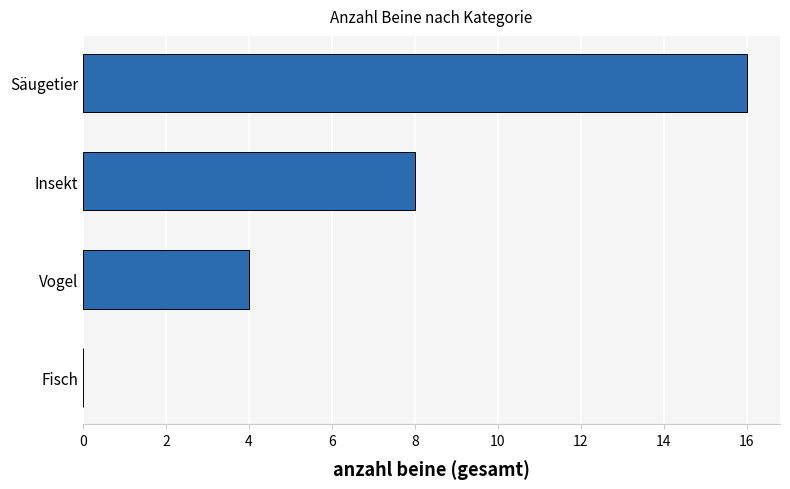

What is the approximate value at Säugetier, to the nearest 5?

15